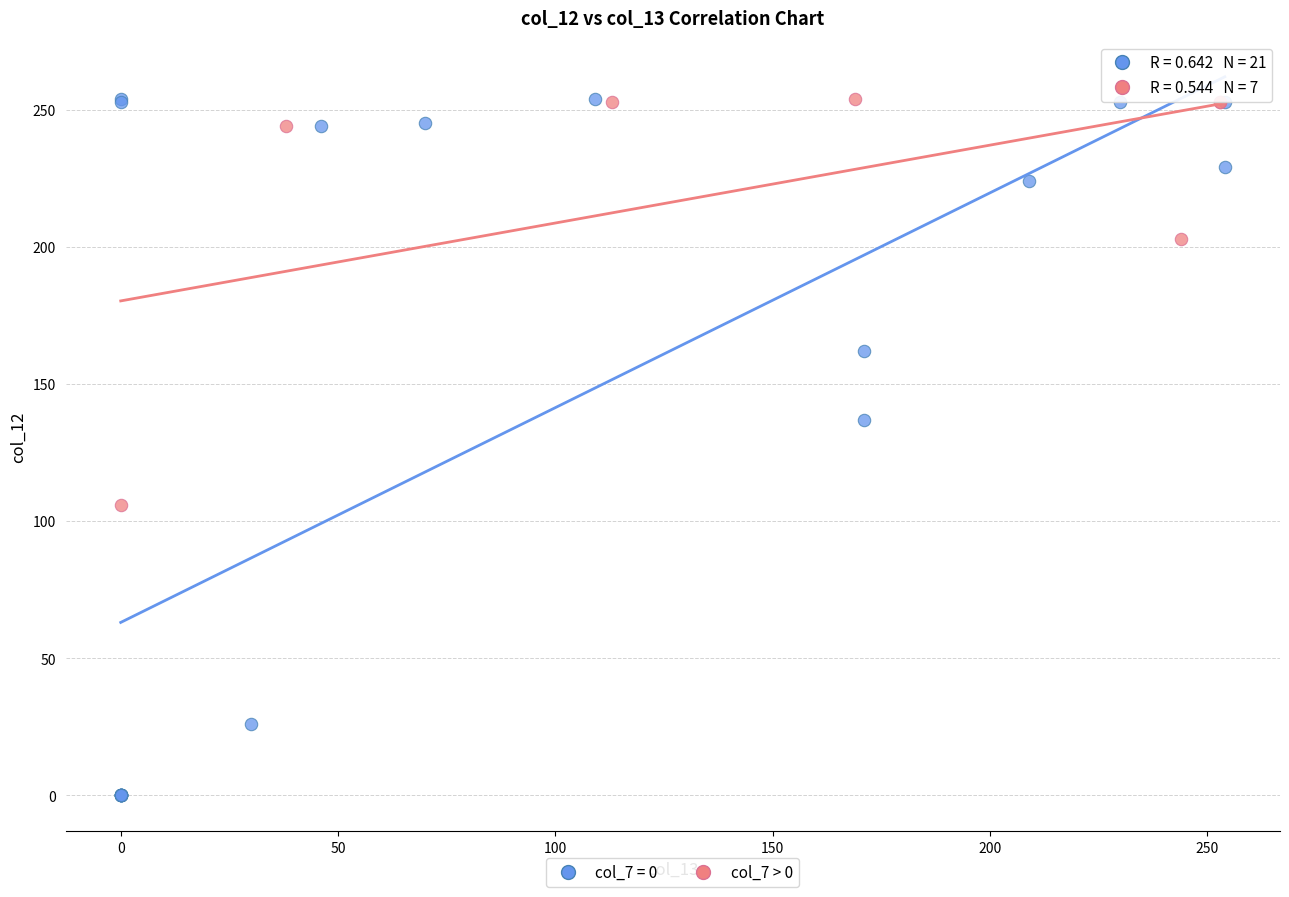

Which series contains the lowest Y value?

col_7 = 0